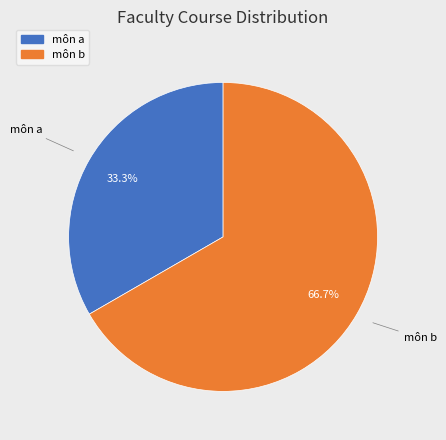

Does any single category account for the majority?

Yes